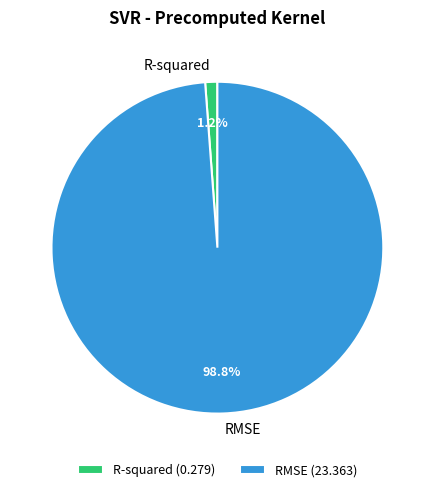

Is the sum of R-squared and RMSE greater than half?

Yes